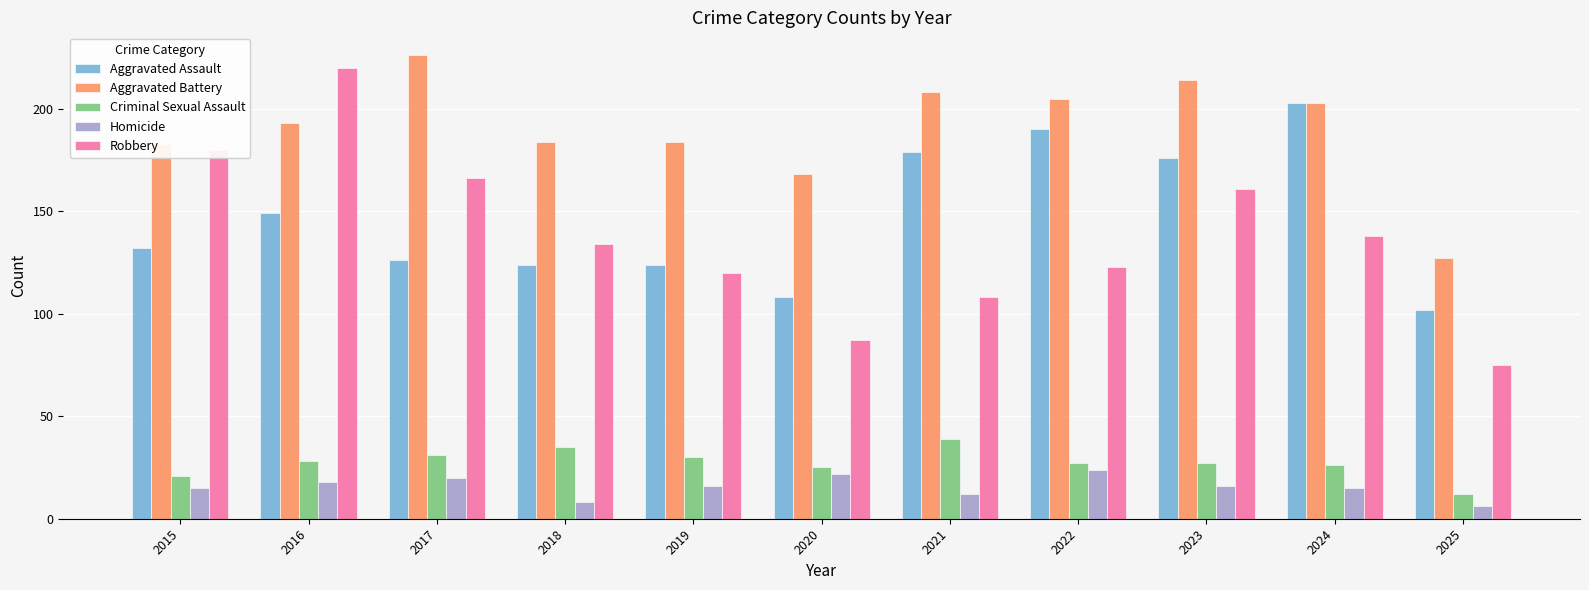

Does the chart contain stacked bars?

No